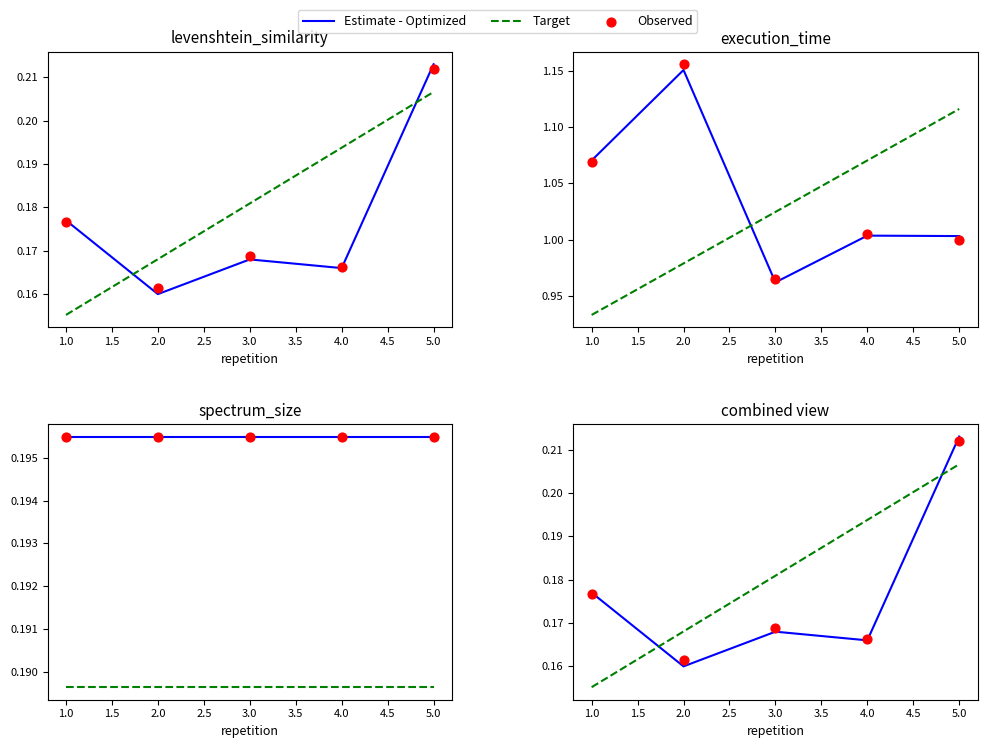

Which series has the largest Y range (max minus min)?

Estimate - Optimized